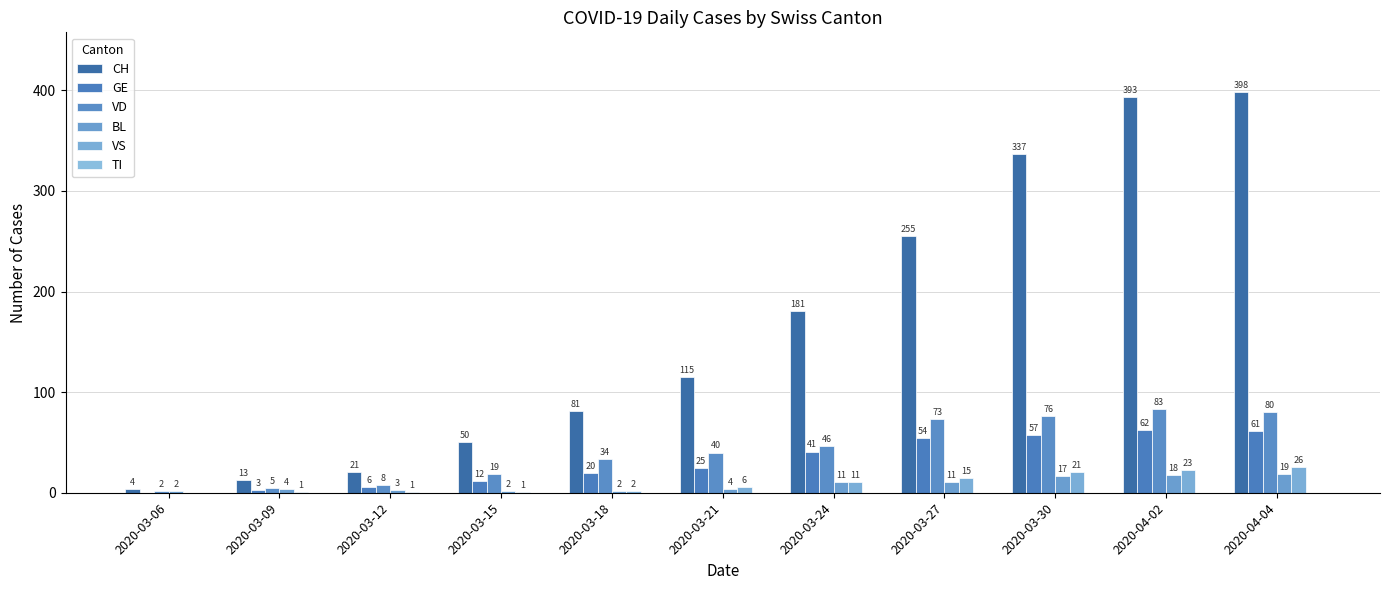

What is the sum of all VD values?

466